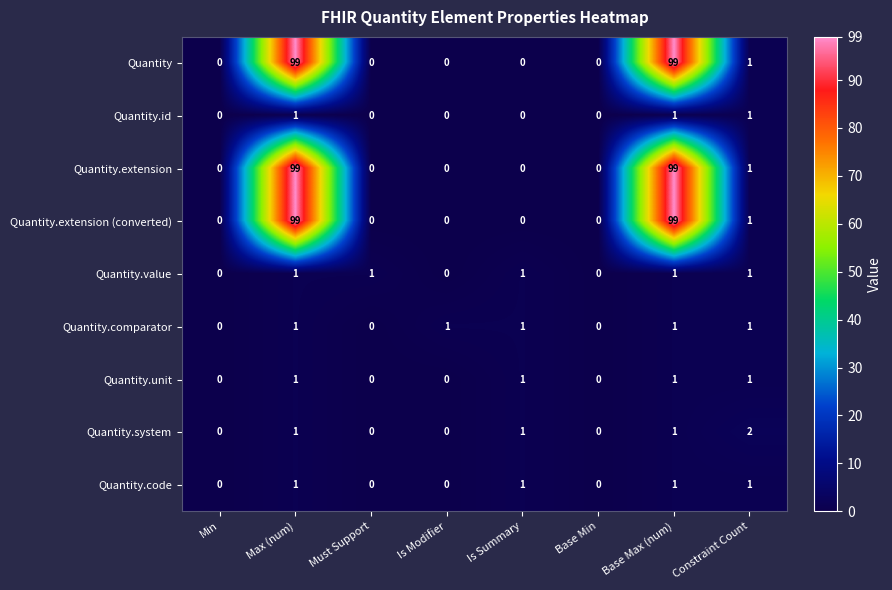

Count the Quantity.value values in the range 0 to 1.

8